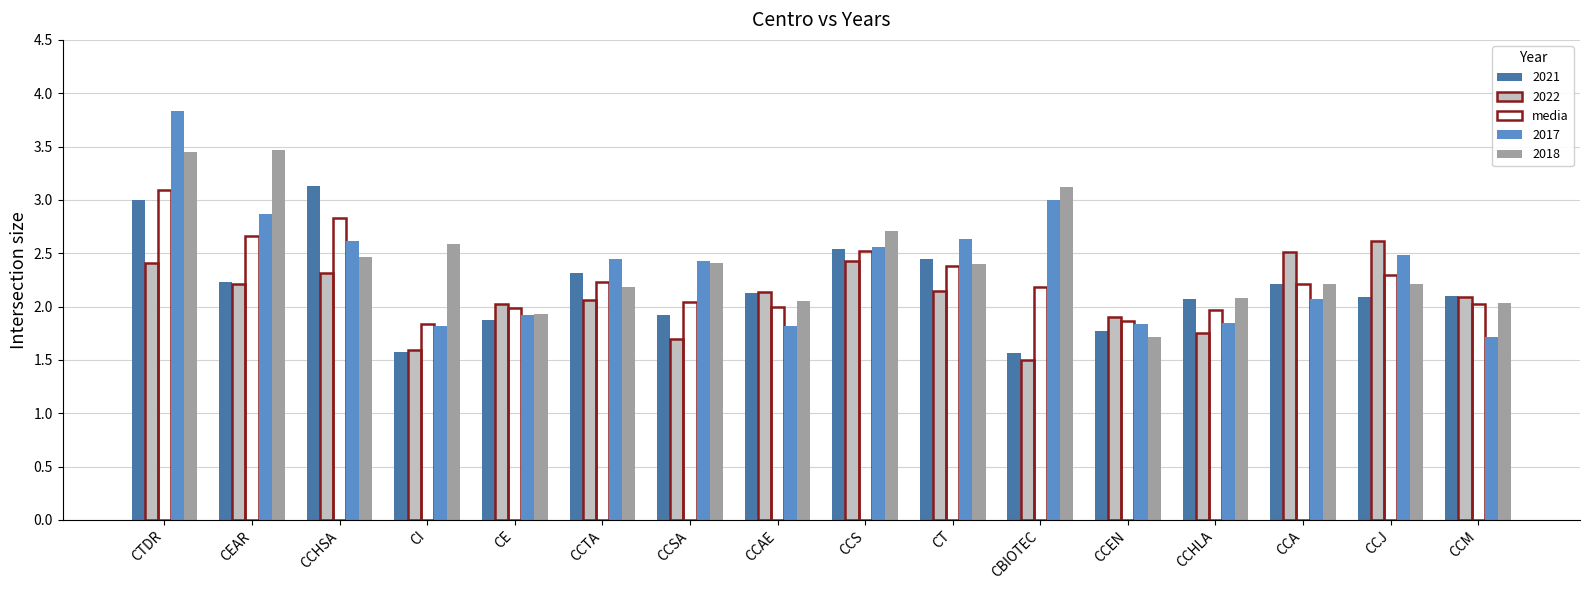

What is the difference between the 2021 values at CE and CEAR?

0.4